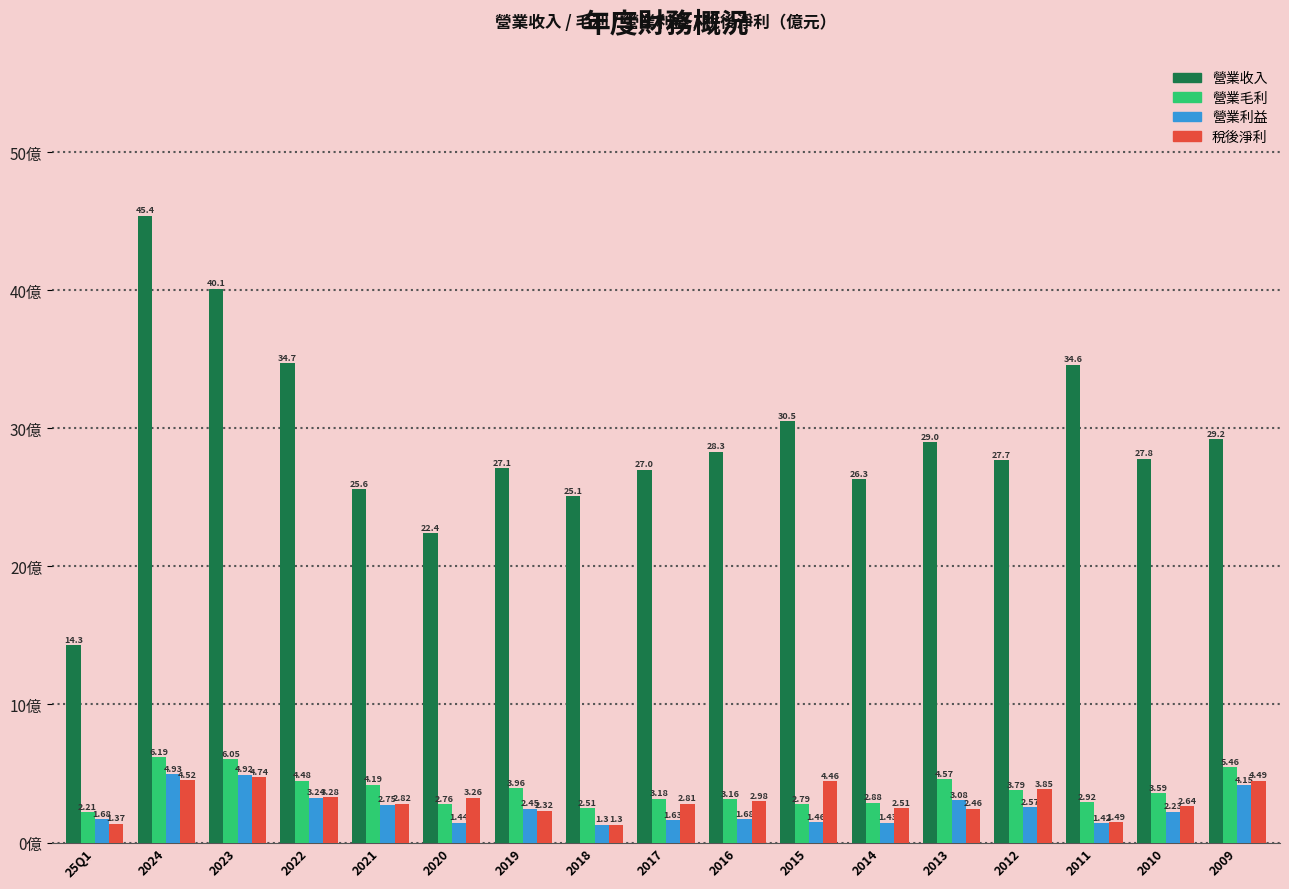

Which series has the largest total across all categories?

營業收入